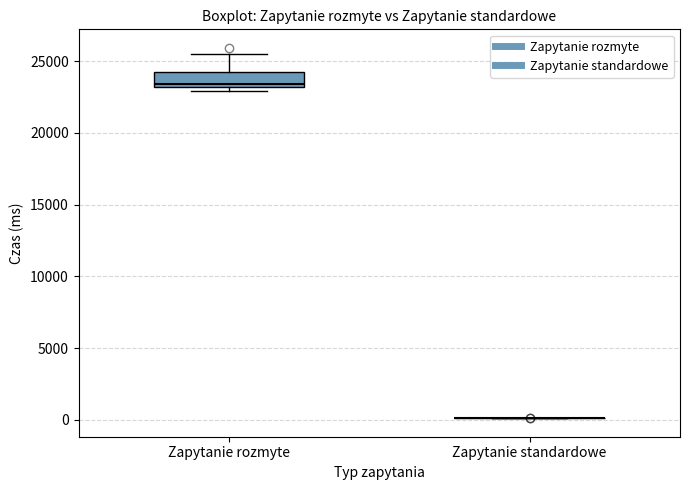

Reading left to right, read every box against the y-axis: the position of its median line, the range the box covers, and the ends of its whiskers. The values are not printed on the chart, so give them approximately, as read against the axis.

Zapytanie rozmyte: median 23500, box 23000 to 24000, whiskers 23000 (just below the box's lower edge) to 25500
Zapytanie standardowe: box collapsed to a line at 0, whiskers 0 to 0